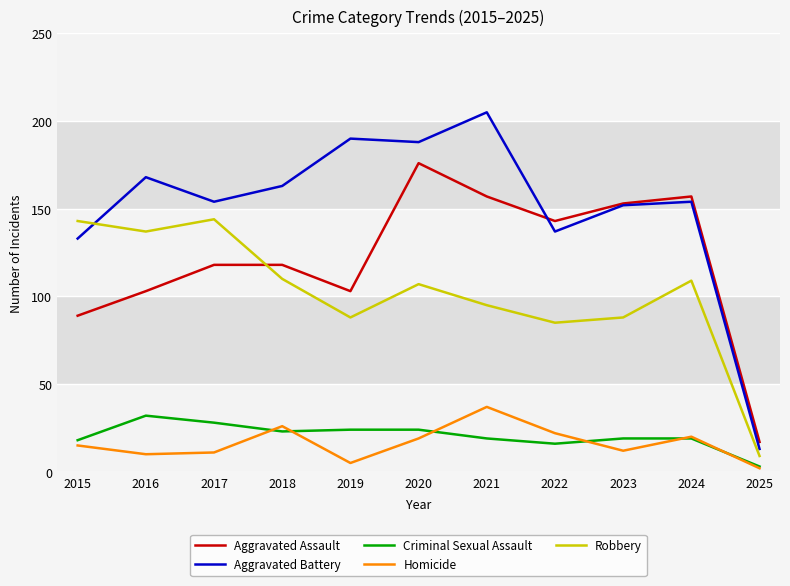

What is the total value across all series at 2018?

440